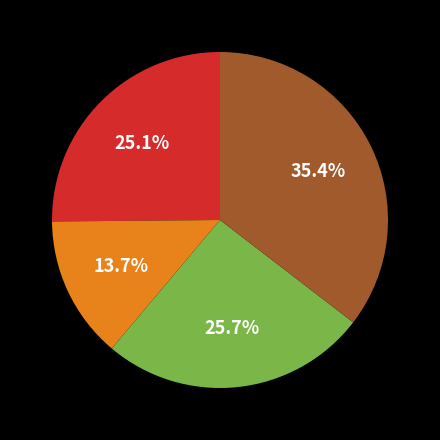

Is there any slice that represents more than half of the pie?

No